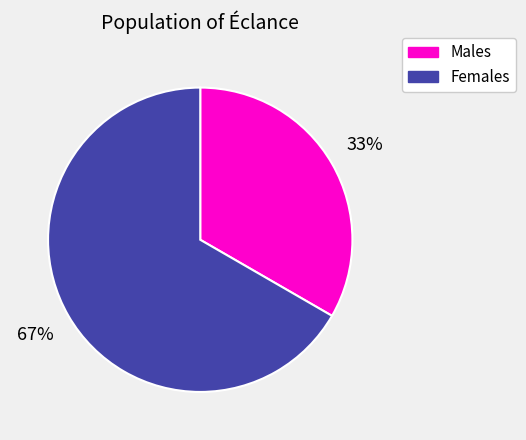

Is there any slice that represents more than half of the pie?

Yes